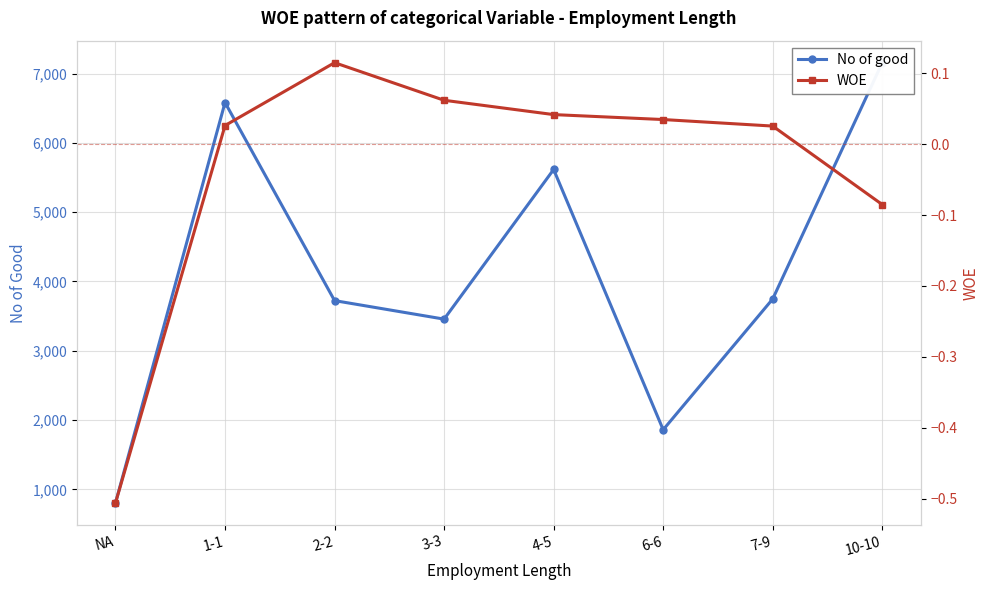

Does the chart have visible grid lines?

Yes